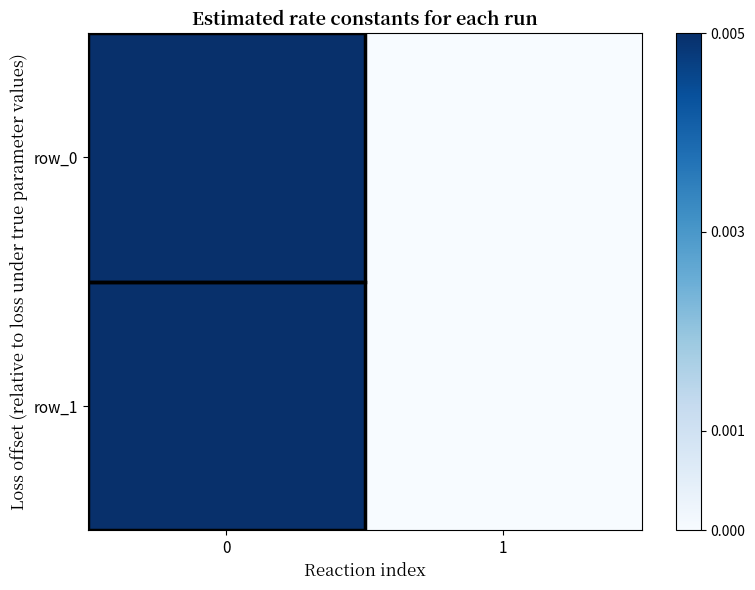

Between 0 and 1, which series saw the biggest shift?

row_0